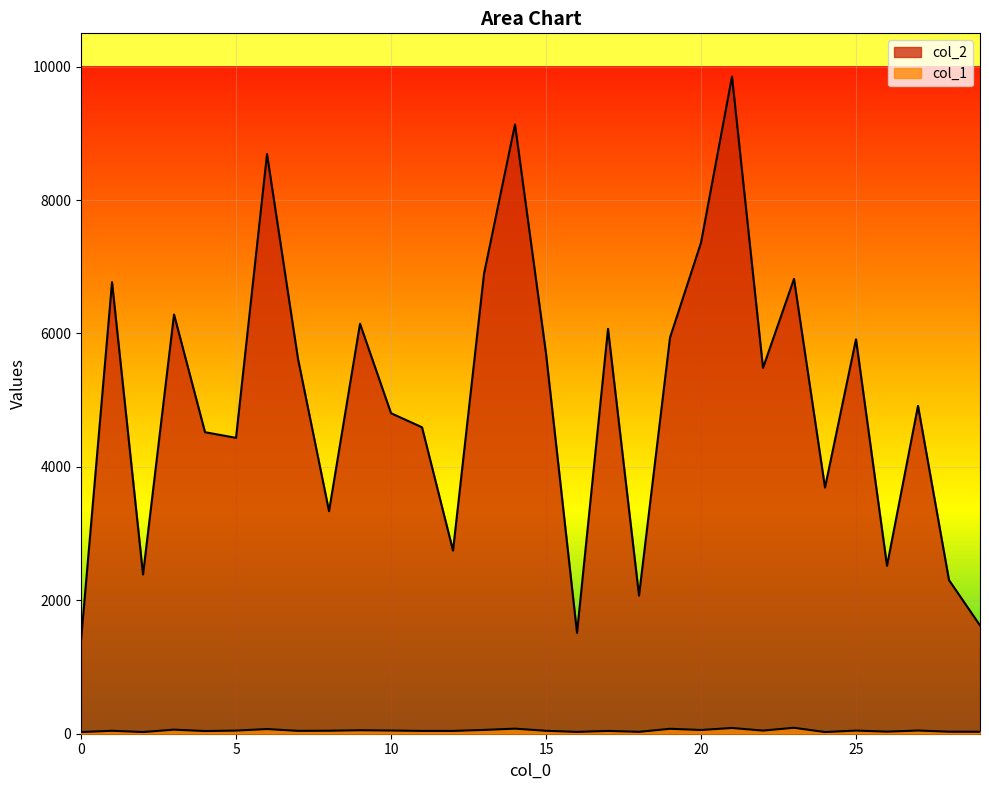

At which category does col_1 reach its first local peak?

1